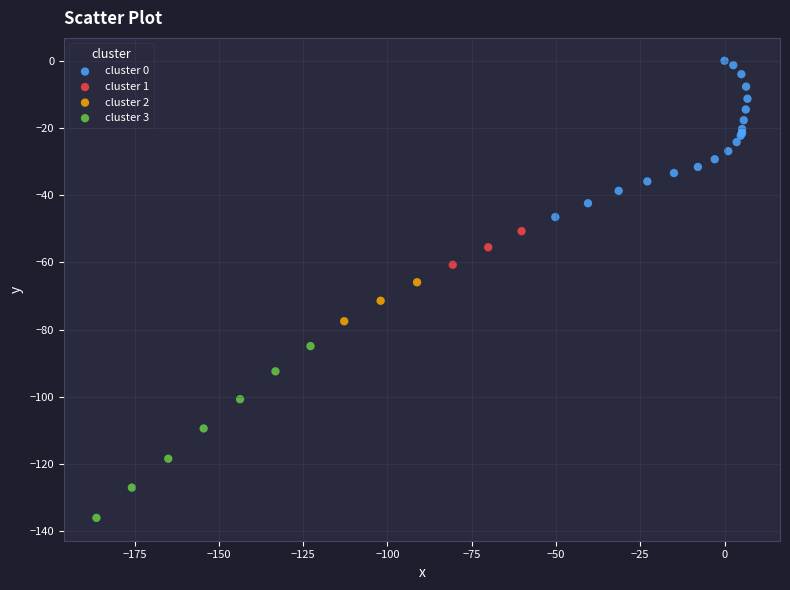

Which series reaches the maximum Y coordinate?

cluster 0